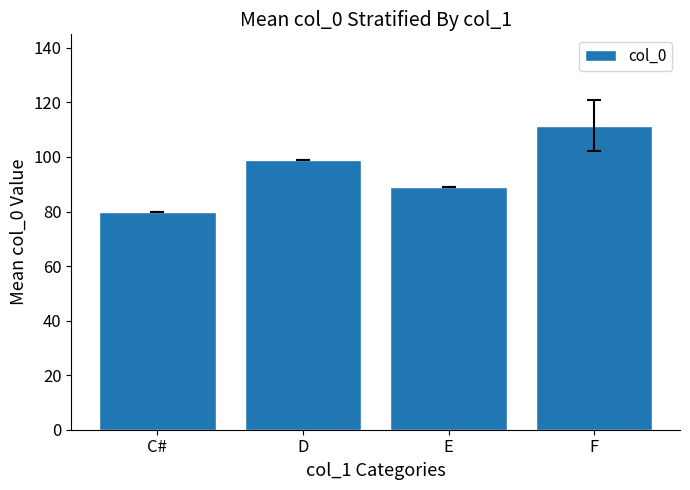

Reading left to right, list all the values displayed in this chart.

80.0	99.0	89.0	111.5